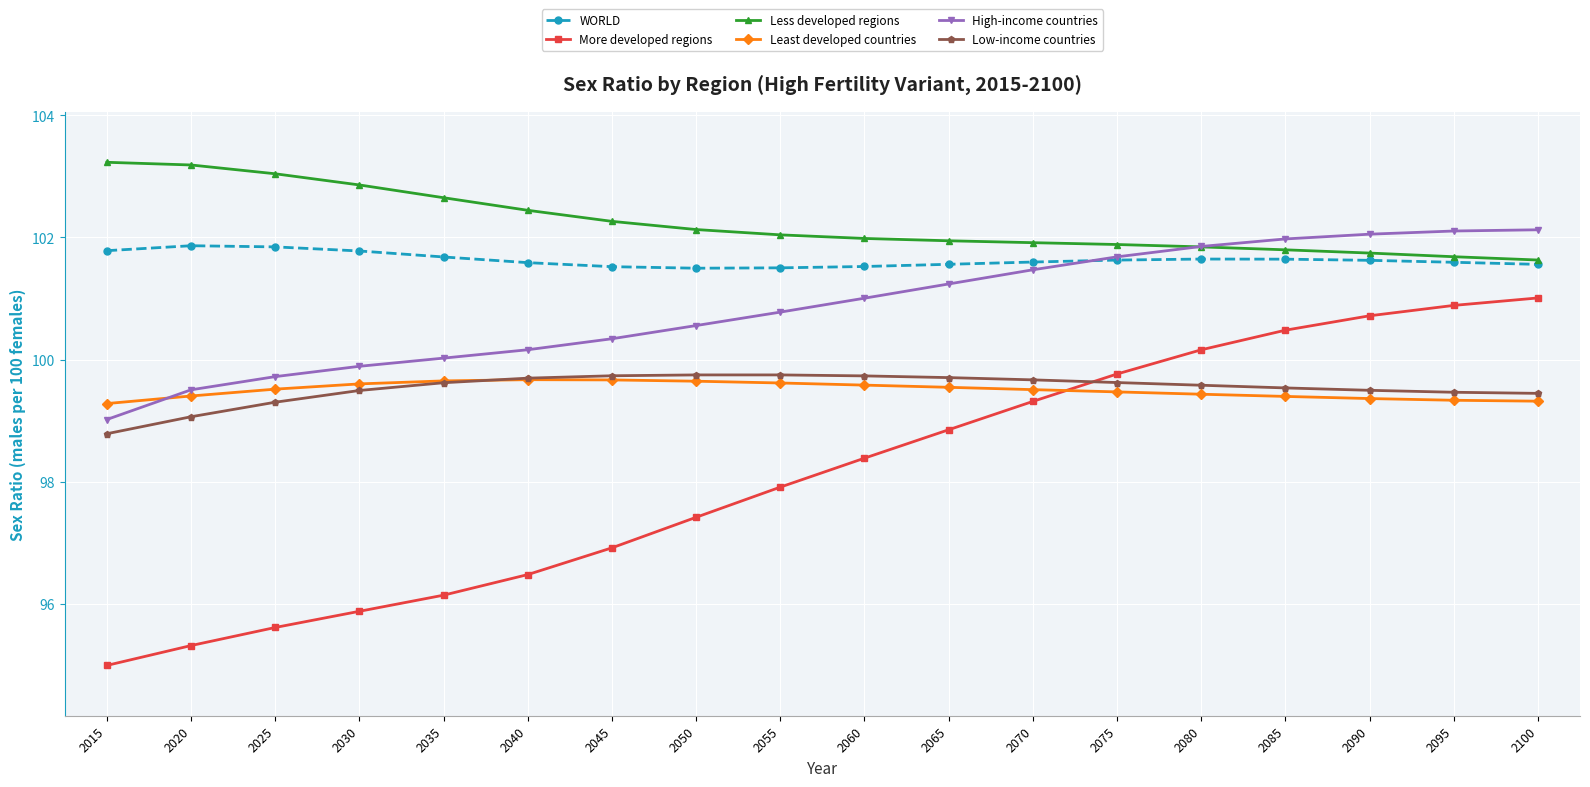

Does the chart have visible grid lines?

Yes